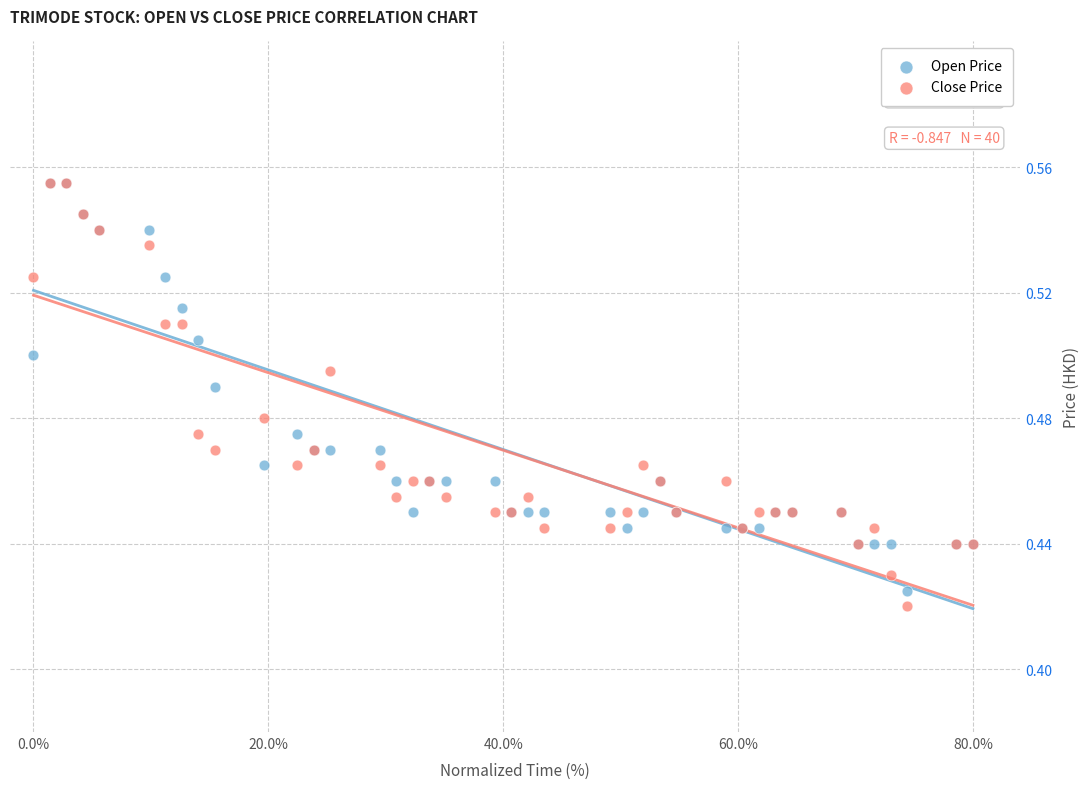

Which series has the widest spread of Y values?

Close Price